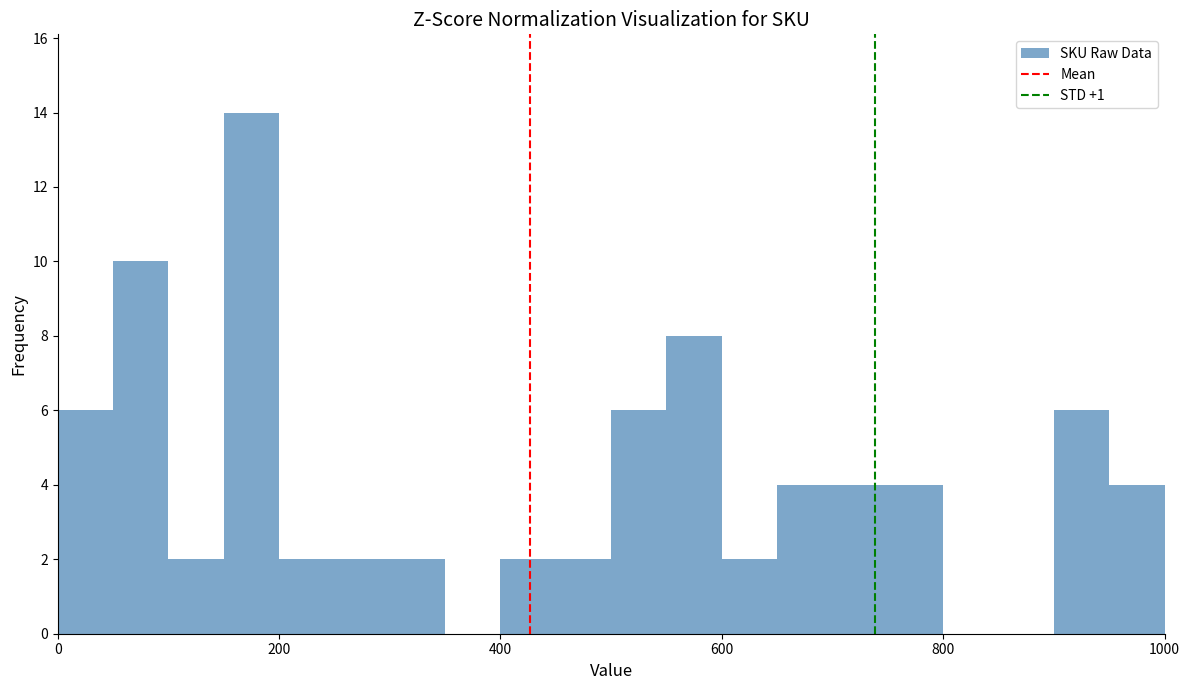

Read against the x-axis, roughly where is the centre of the tallest bar?

180